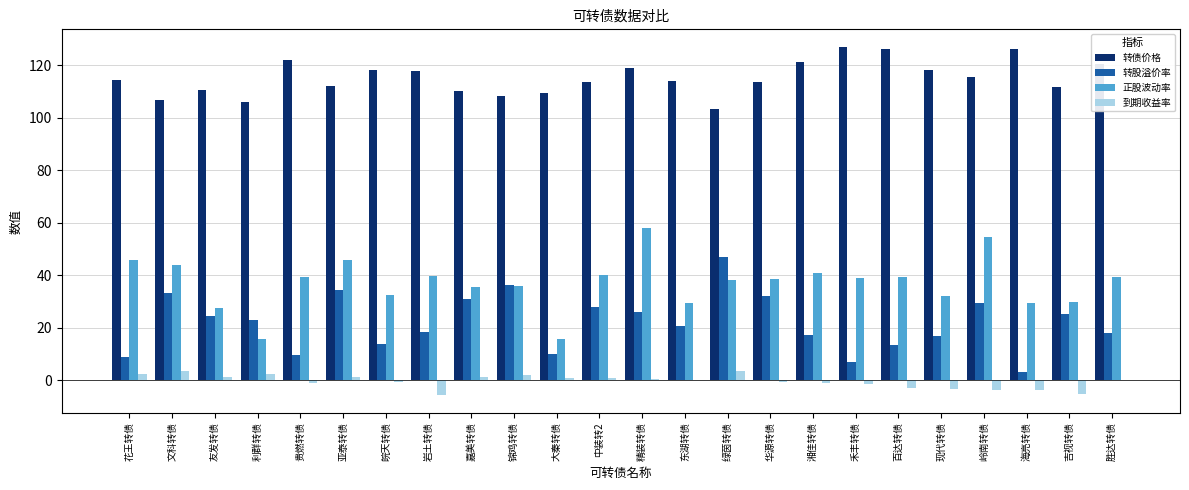

Which series changed the most between 精装转债 and 海亮转债?

正股波动率